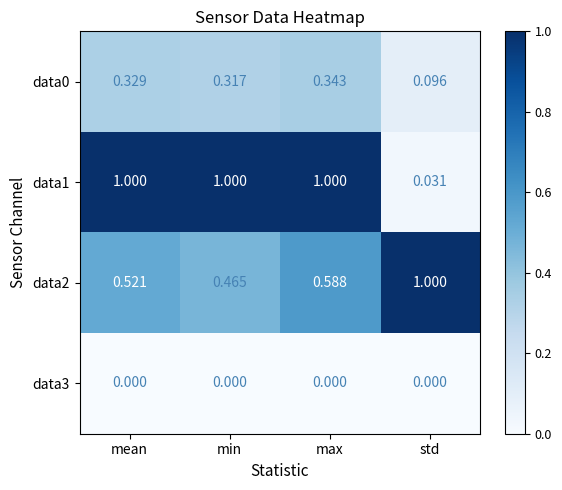

What is the greatest value displayed?

1.0